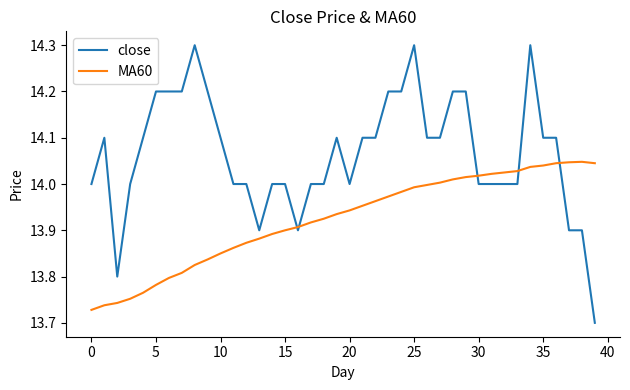

What is the maximum value shown in the chart?

14.3